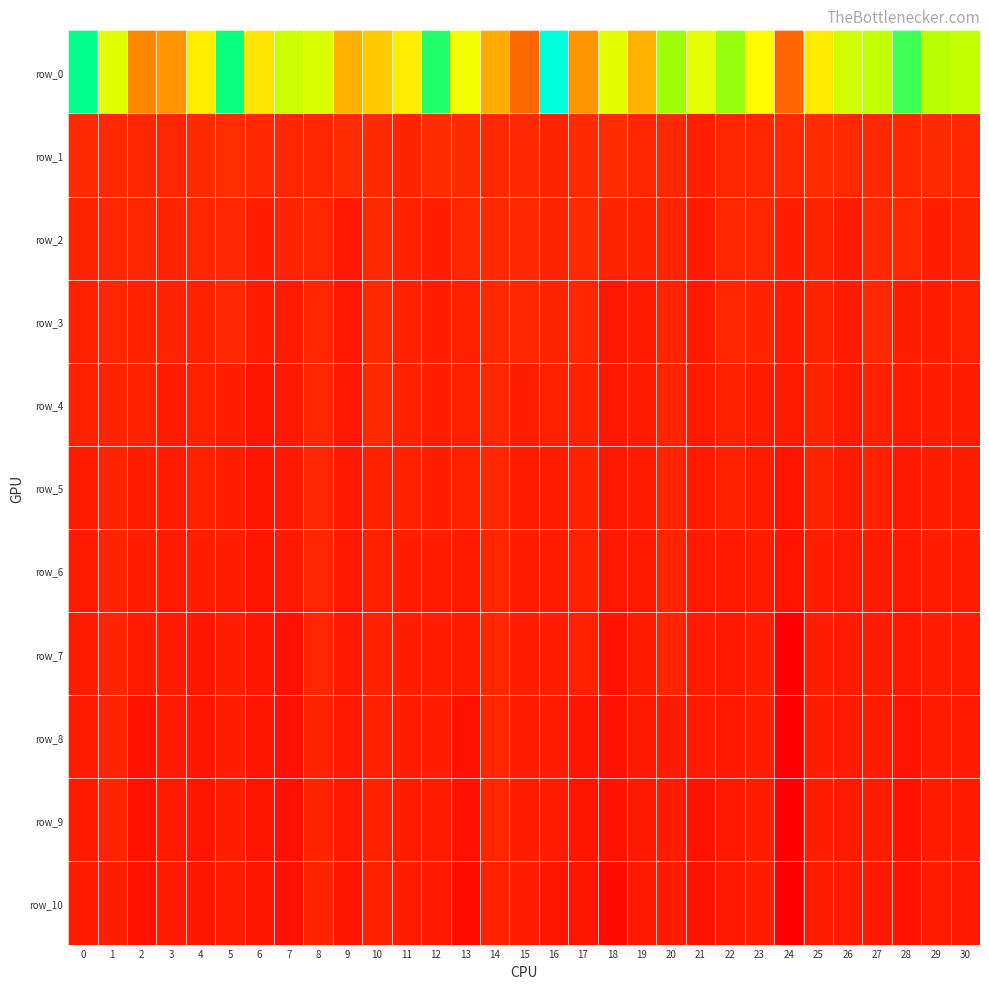

What is the difference between the maximum and second lowest values in the row_3 series?

0.2